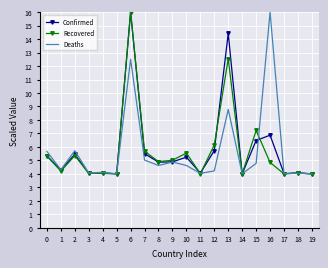

Is it true that Confirmed equals 1.0 at 9?

False